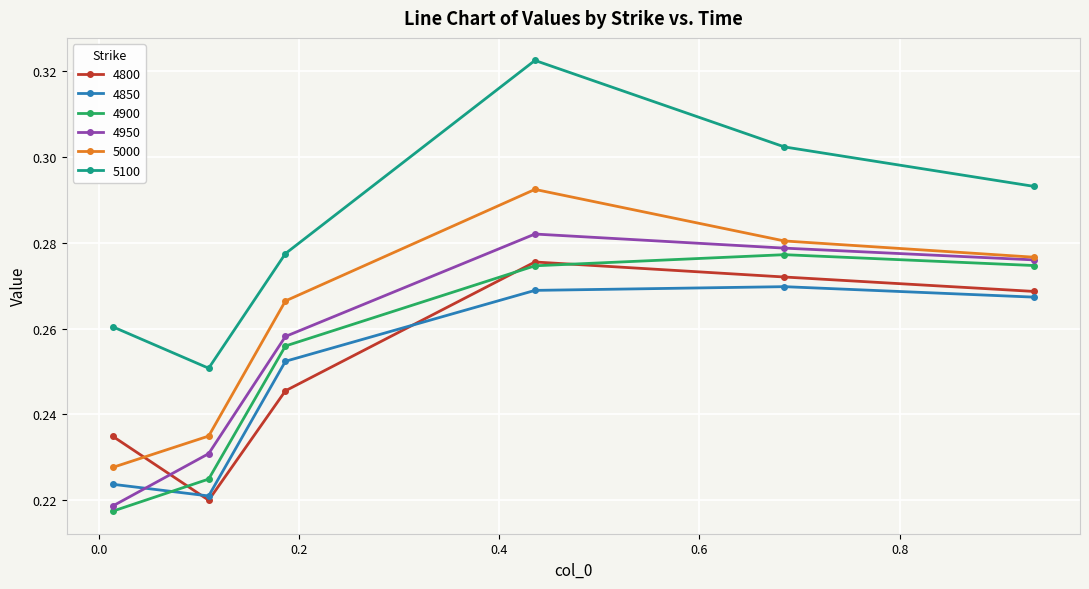

At how many categories does at least one series exceed 0?

6